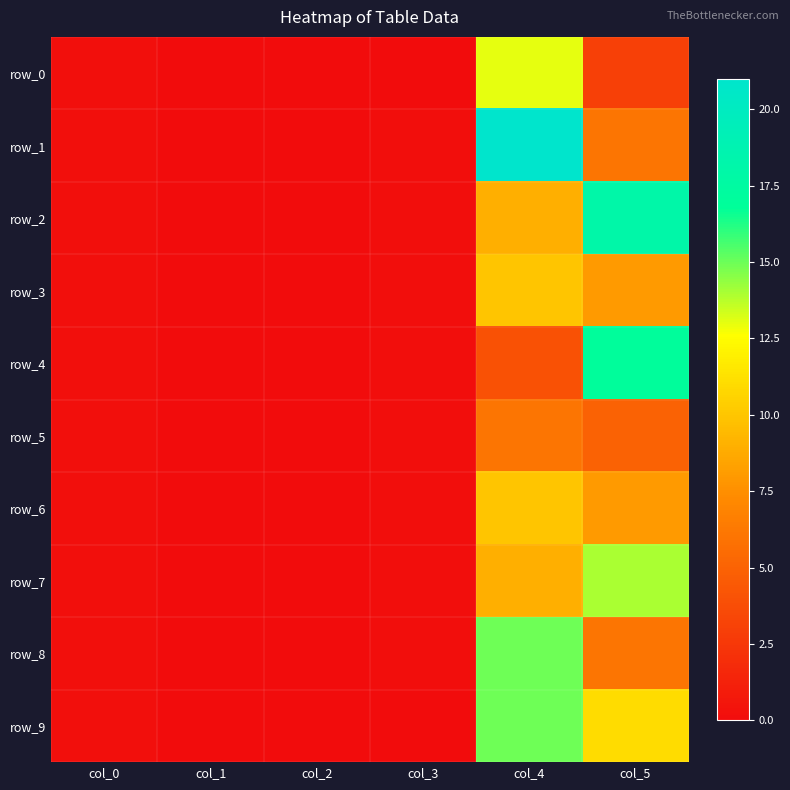

At which label is row_0 closest to 6?

col_5